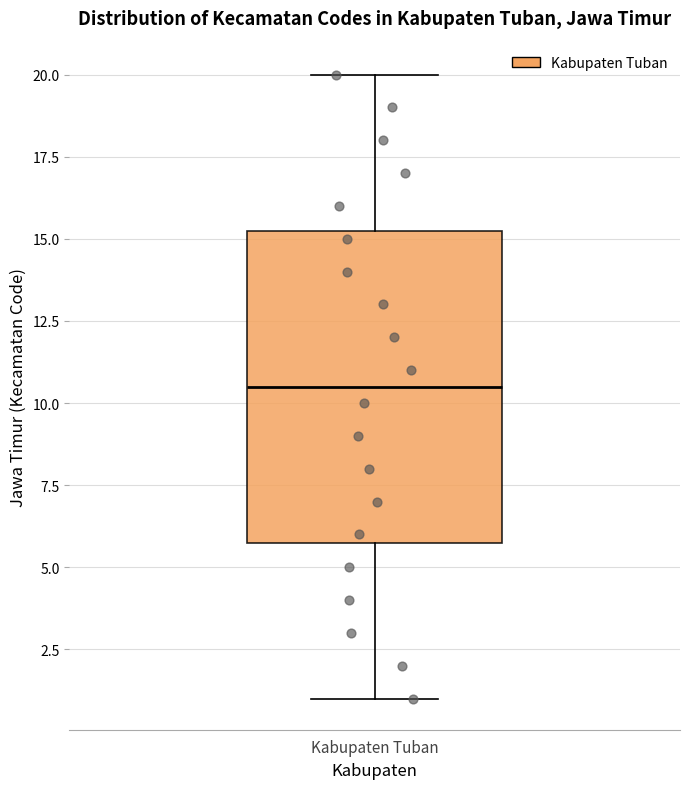

Transcribe this box plot: give where the median line is, the range the box spans, and where the two whiskers end, as read against the y-axis. The values are not printed on the chart, so give them approximately, as read against the axis.

median 10.5, box 6.0 to 15.5, whiskers 1.0 to 20.0